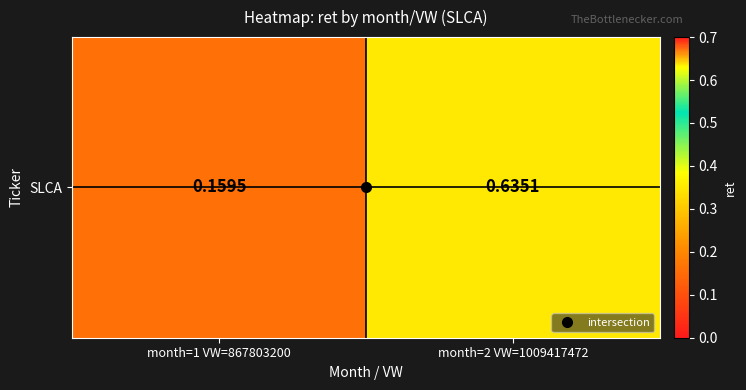

The value at month=1 VW=867803200 is 0.0. True or false?

False